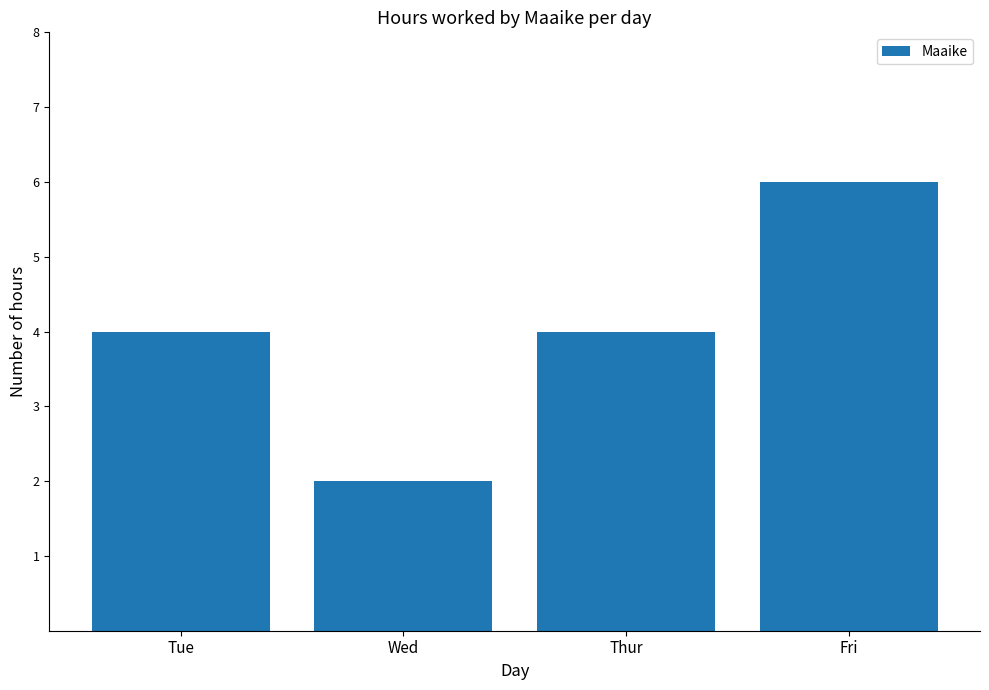

What is the smallest value displayed?

2